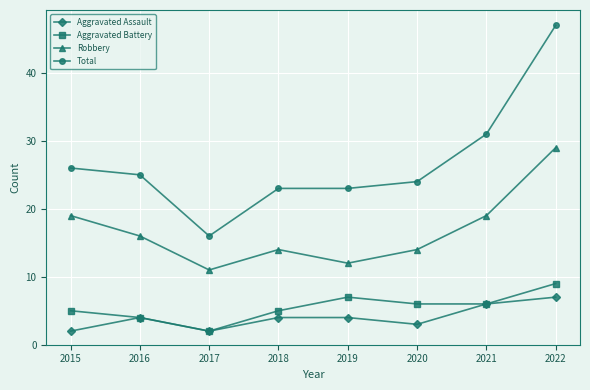

Is the value of Aggravated Assault at 2016 greater than the value of Robbery at 2020?

No